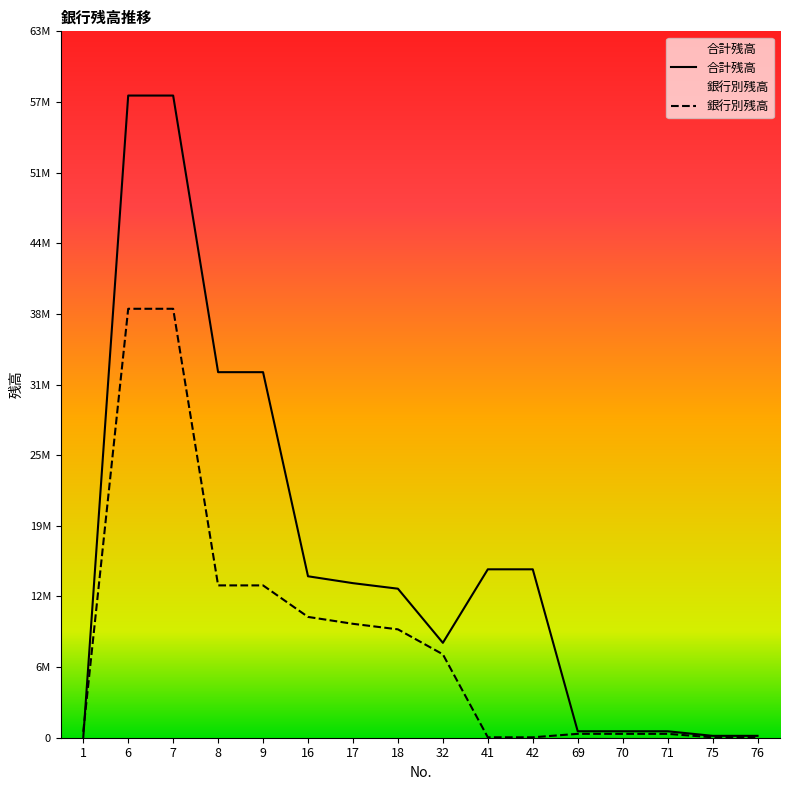

Which has a higher value, 75 or 17?

17